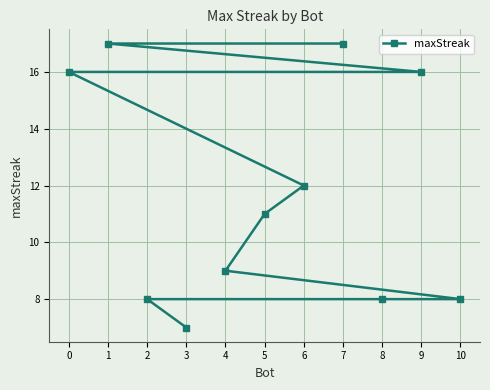

The chart shows a value of 7 at 3. True or false?

True